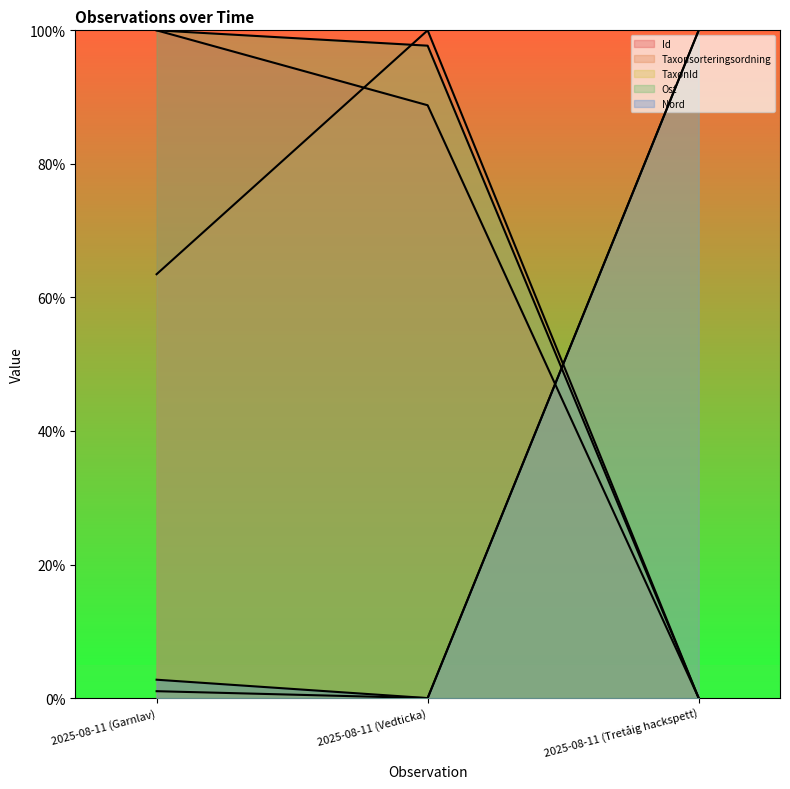

List the series in order of their peak value, lowest first.

Id, Taxonsorteringsordning, TaxonId, Ost, Nord